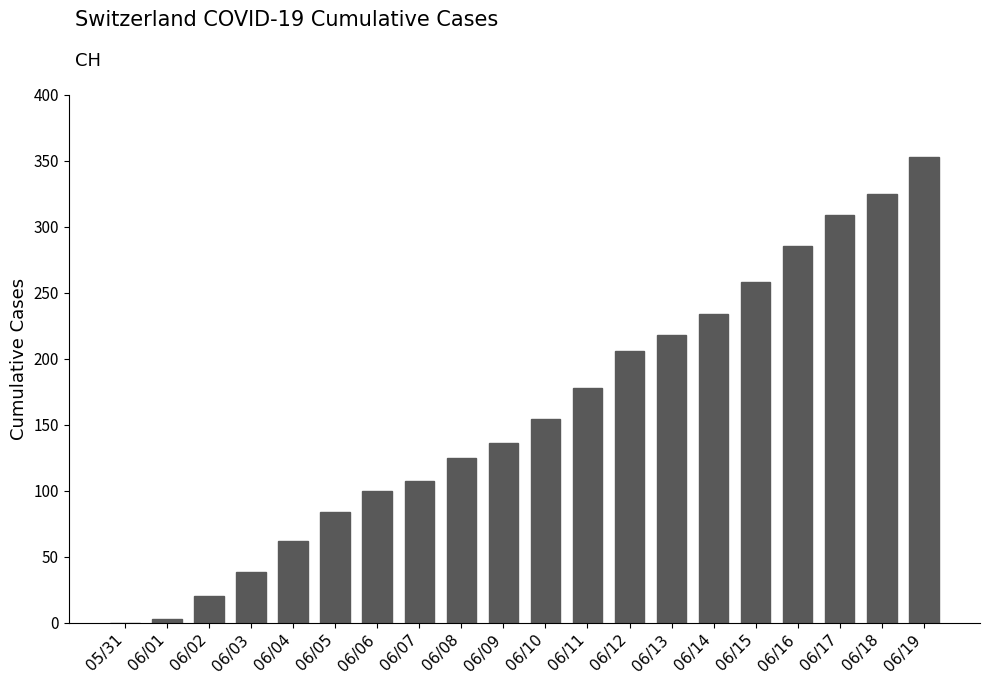

Does the chart contain stacked bars?

No